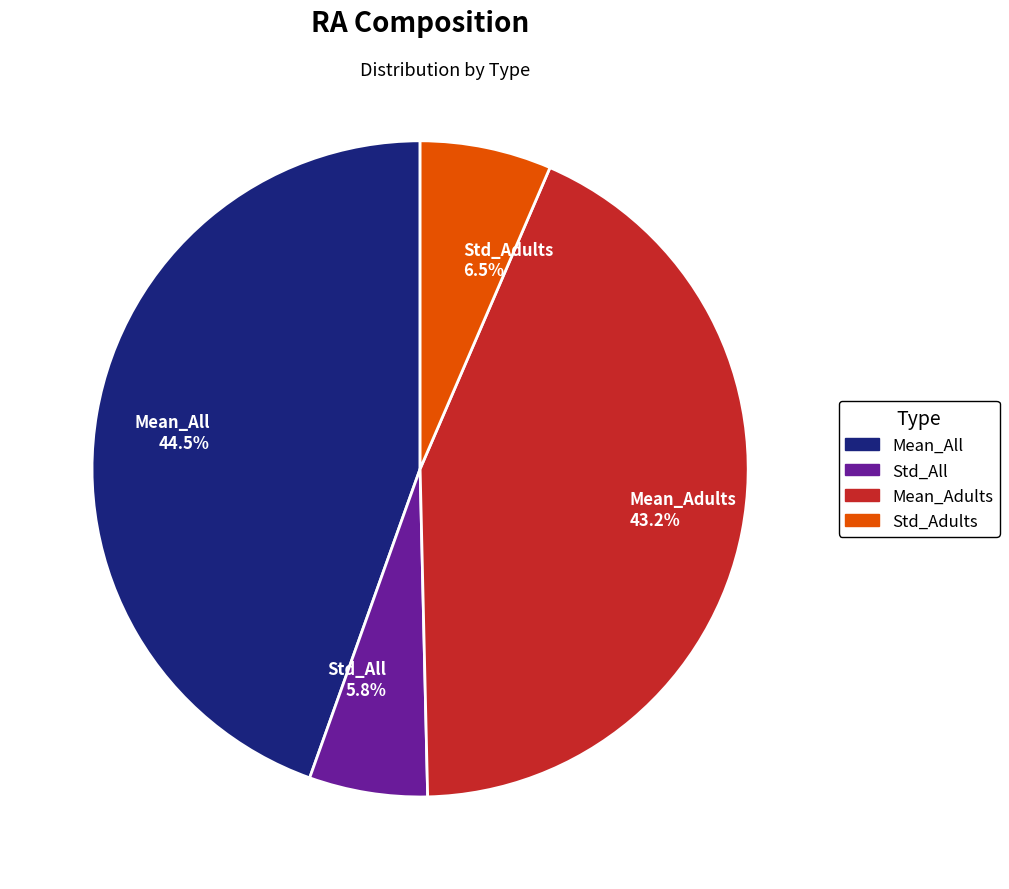

To the nearest percent, what is the average slice percentage?

25%